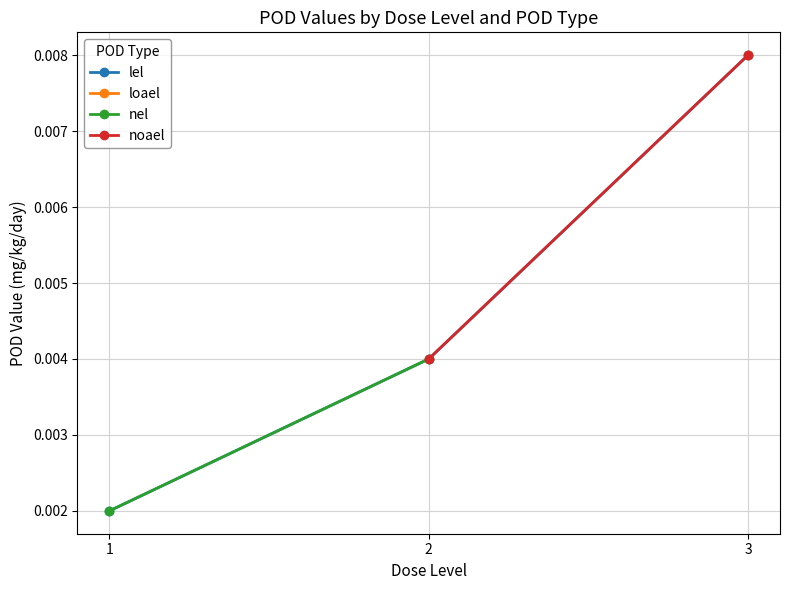

True or false: nel has a value of 0.0 at 2.

True